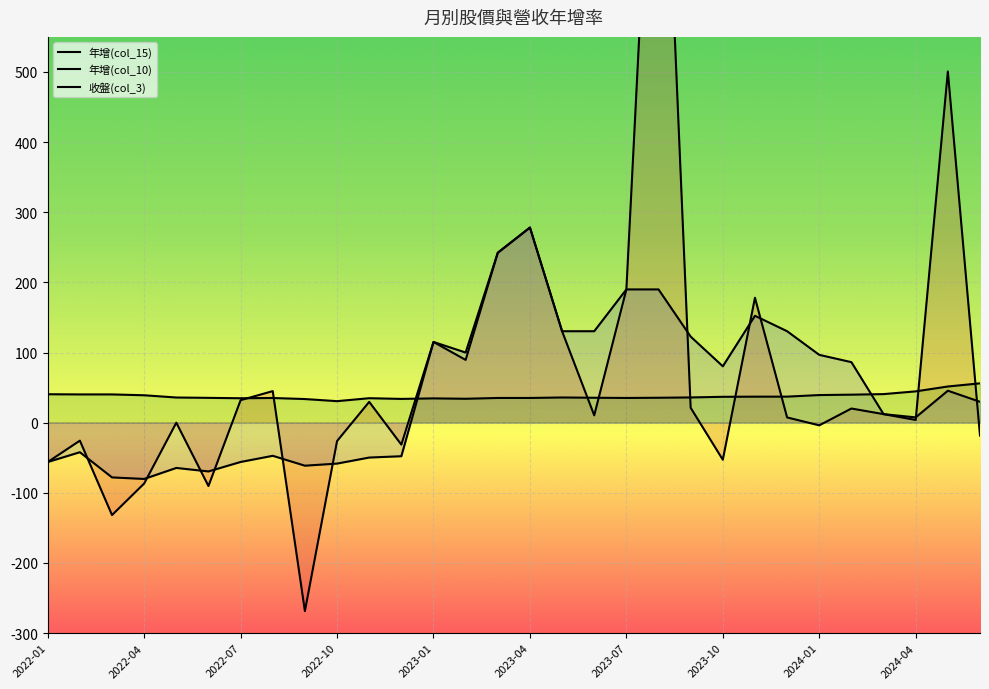

At how many categories does at least one series exceed 852?

1